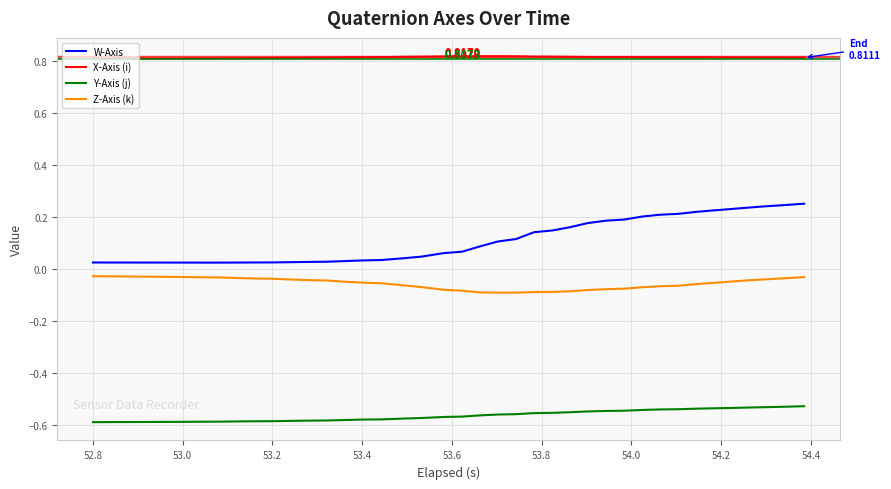

Rank the series by their maximum value, from lowest to highest.

Y-Axis (j), Z-Axis (k), W-Axis, X-Axis (i)